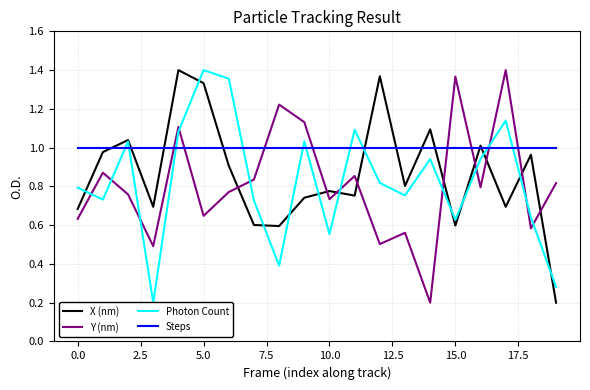

How many intersections are there between Steps and X (nm)?

10